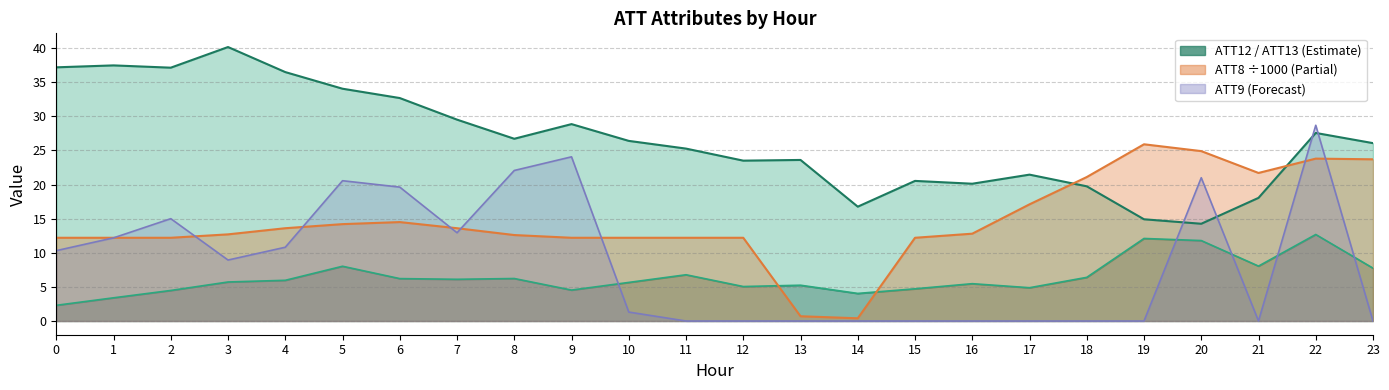

In ATT9 line, how many points are lower than both neighbors (excluding endpoints)?

3